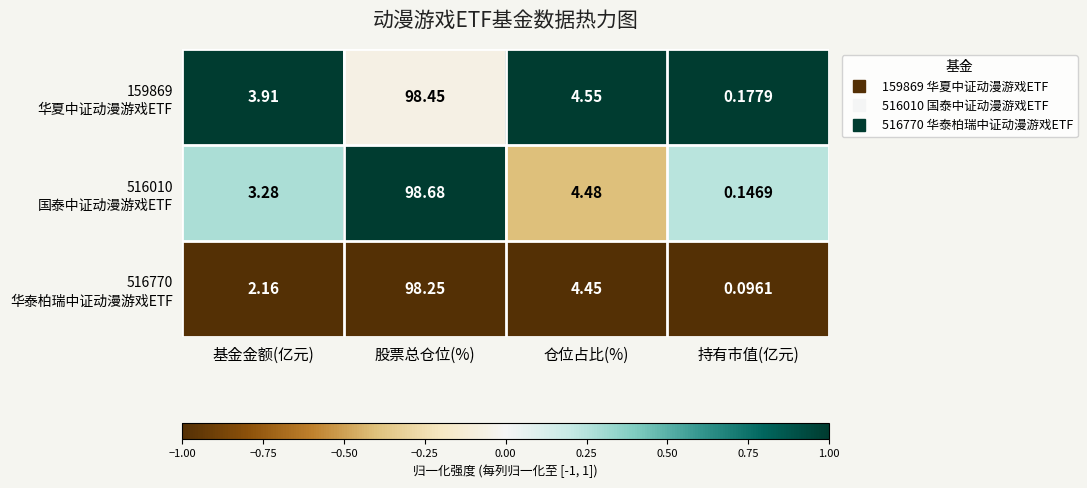

What is the maximum value shown in the chart?

98.7